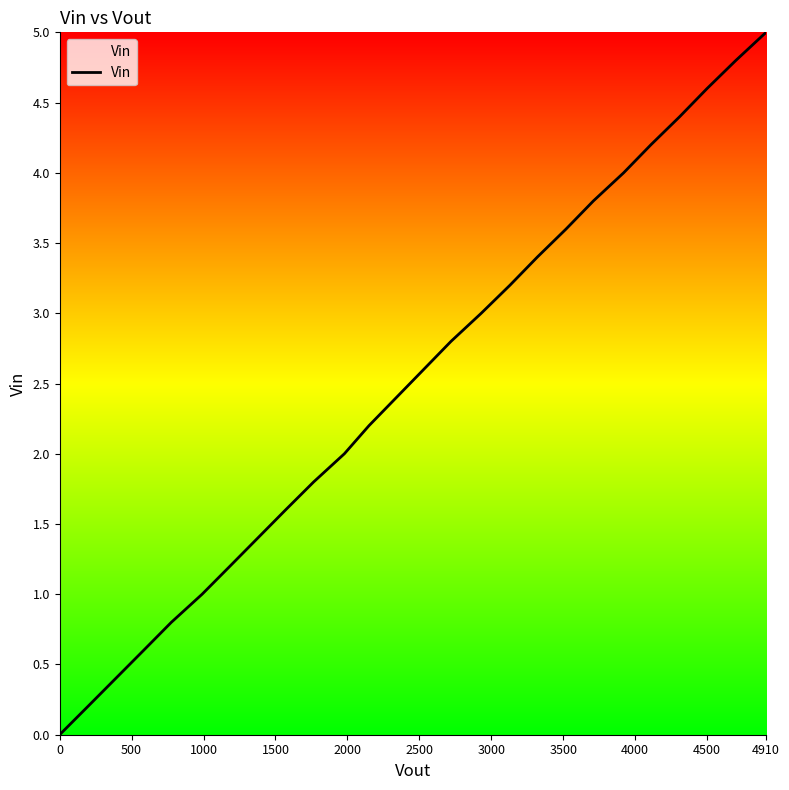

What is the maximum value shown in the chart?

5.0